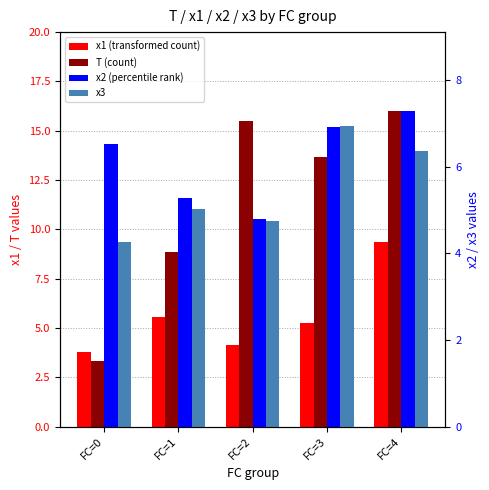

How many bars are there in total?

20